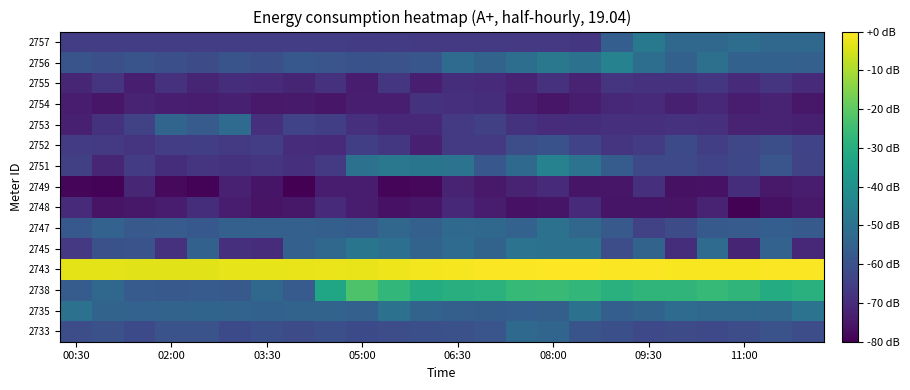

What is the greatest value displayed?

23.5